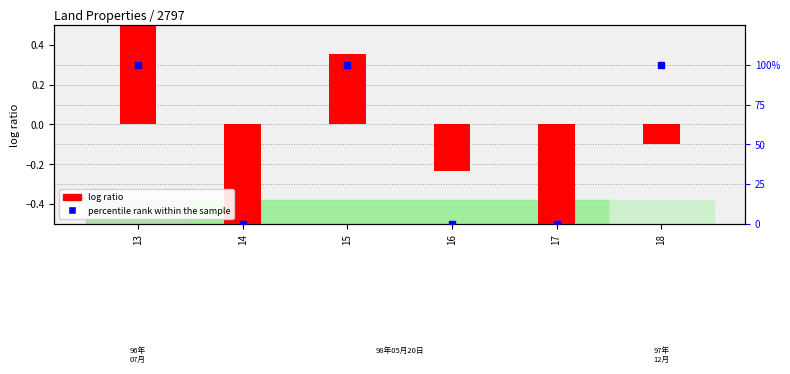

What is the total value across all series at 17?

-0.9